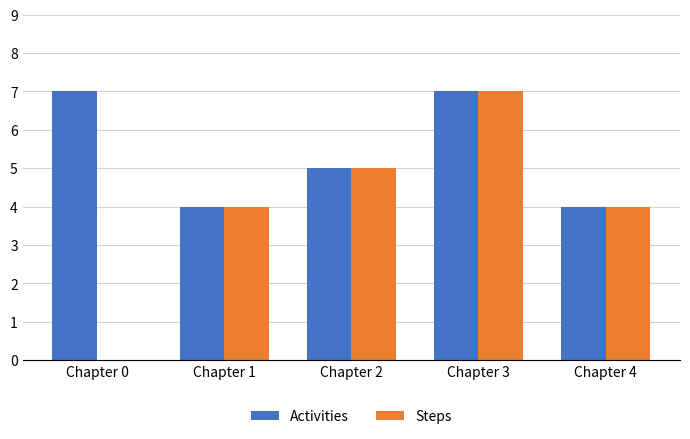

Which series has the largest range (max minus min)?

Steps